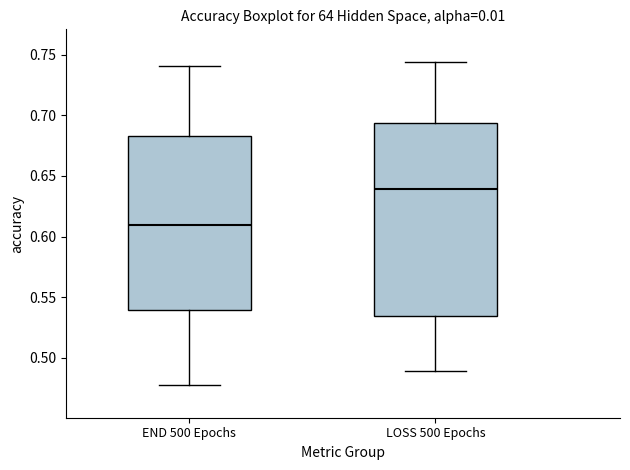

Reading left to right, transcribe this box plot: for each box, give where its median line is, the range the box spans, and where its two whiskers end, as read against the y-axis. The values are not printed on the chart, so give them approximately, as read against the axis.

END 500 Epochs: median 0.610, box 0.540 to 0.685, whiskers 0.475 to 0.740
LOSS 500 Epochs: median 0.640, box 0.535 to 0.695, whiskers 0.490 to 0.745